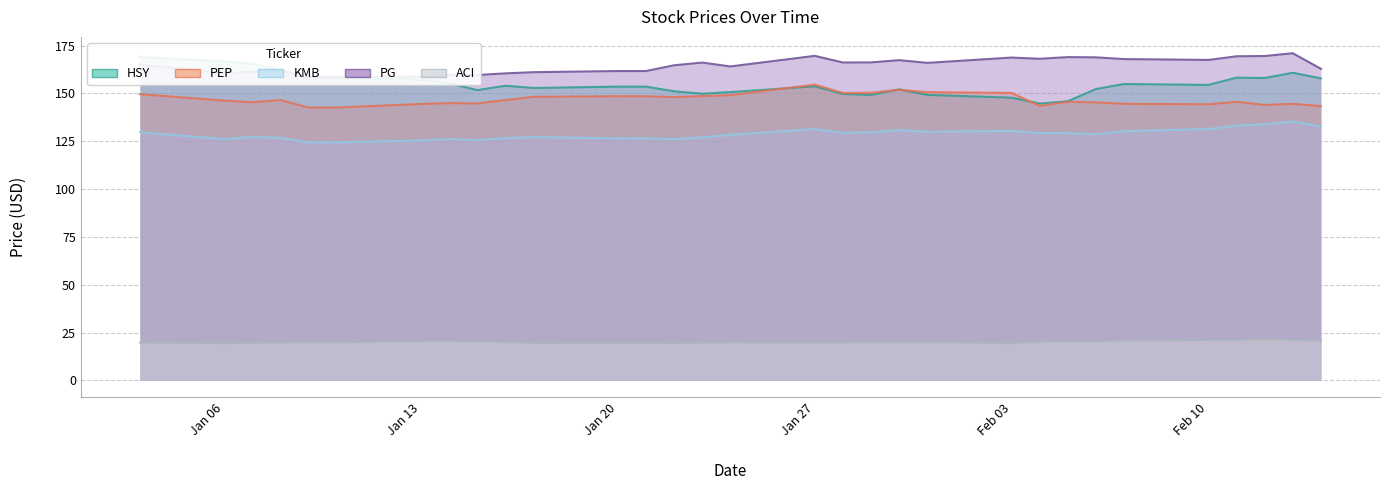

How many interior local valleys does the ACI series have?

5